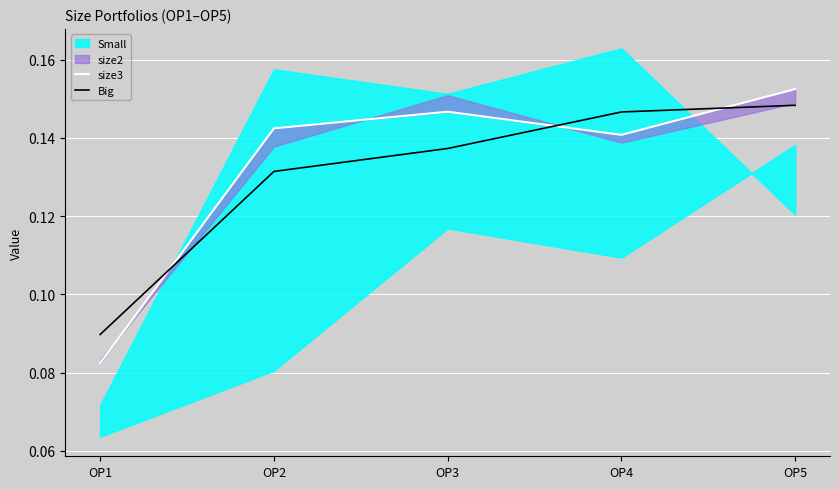

What is the average value of the Big series?

0.1